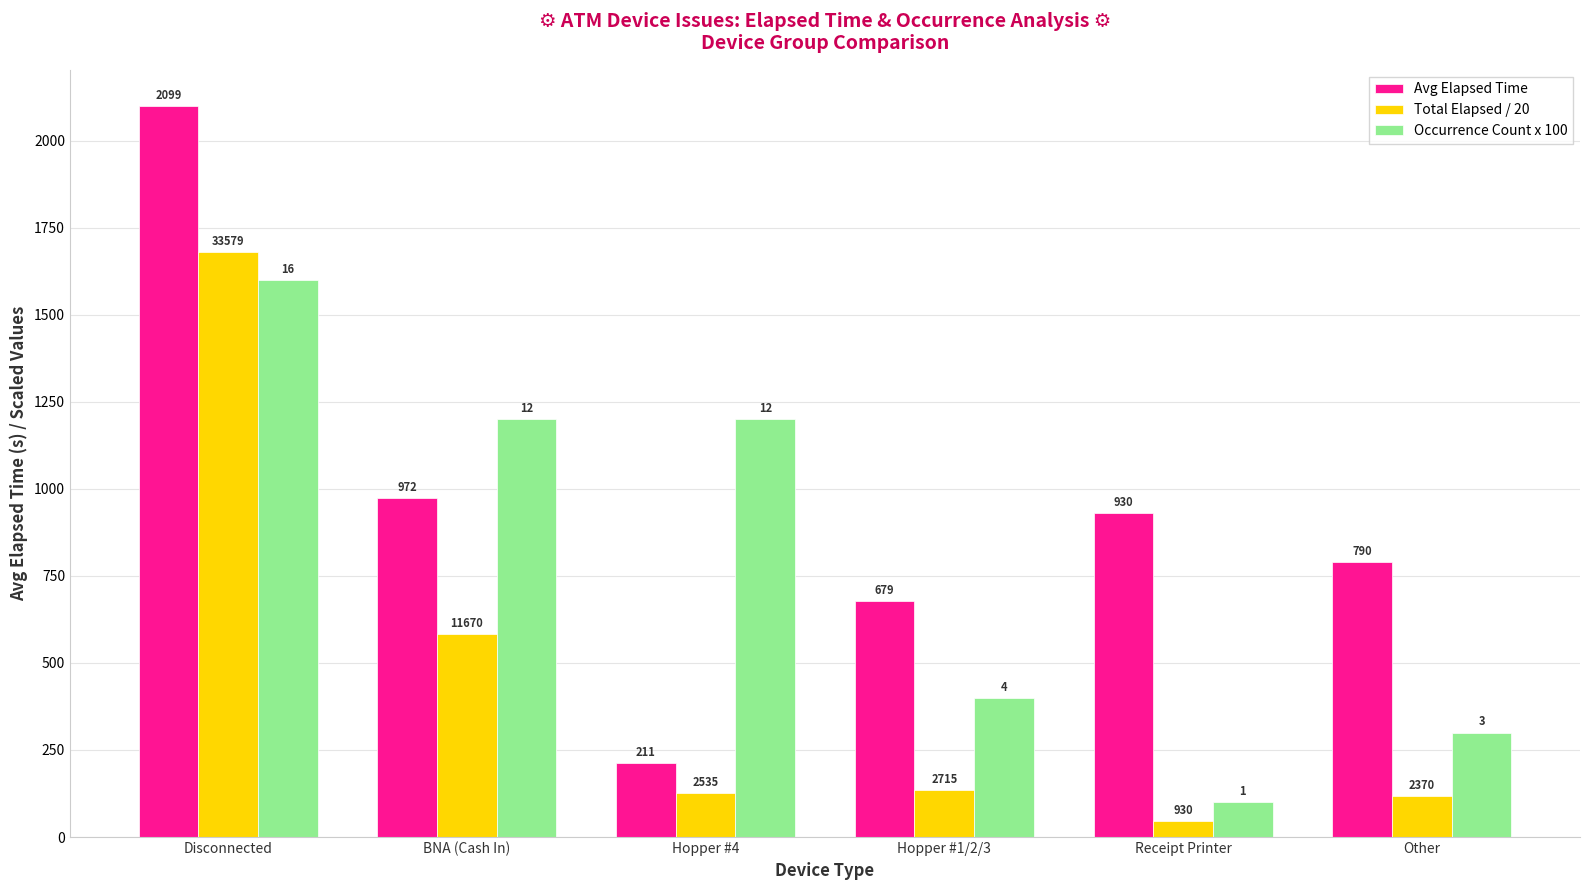

Which series has the largest range (max minus min)?

Avg Elapsed Time